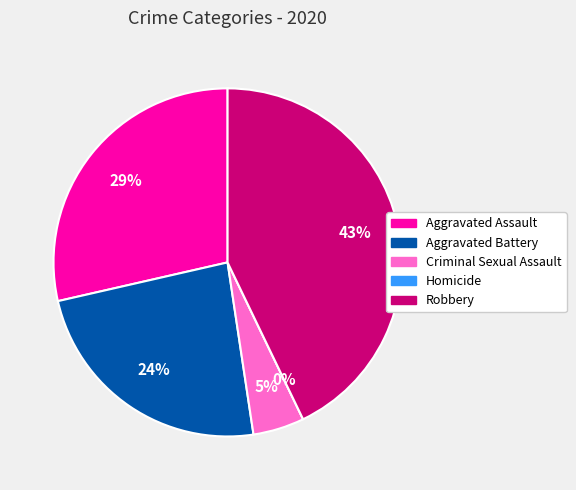

Do Homicide and Aggravated Battery together represent more than half of the pie?

No